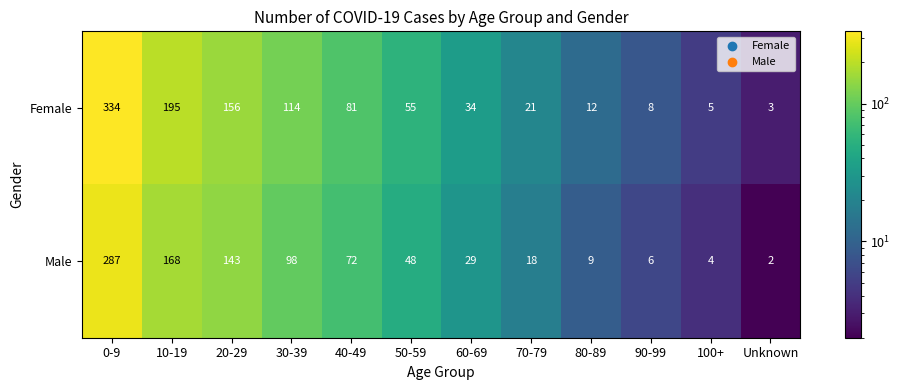

What is the sum of the Female values at 80-89 and 30-39?

126